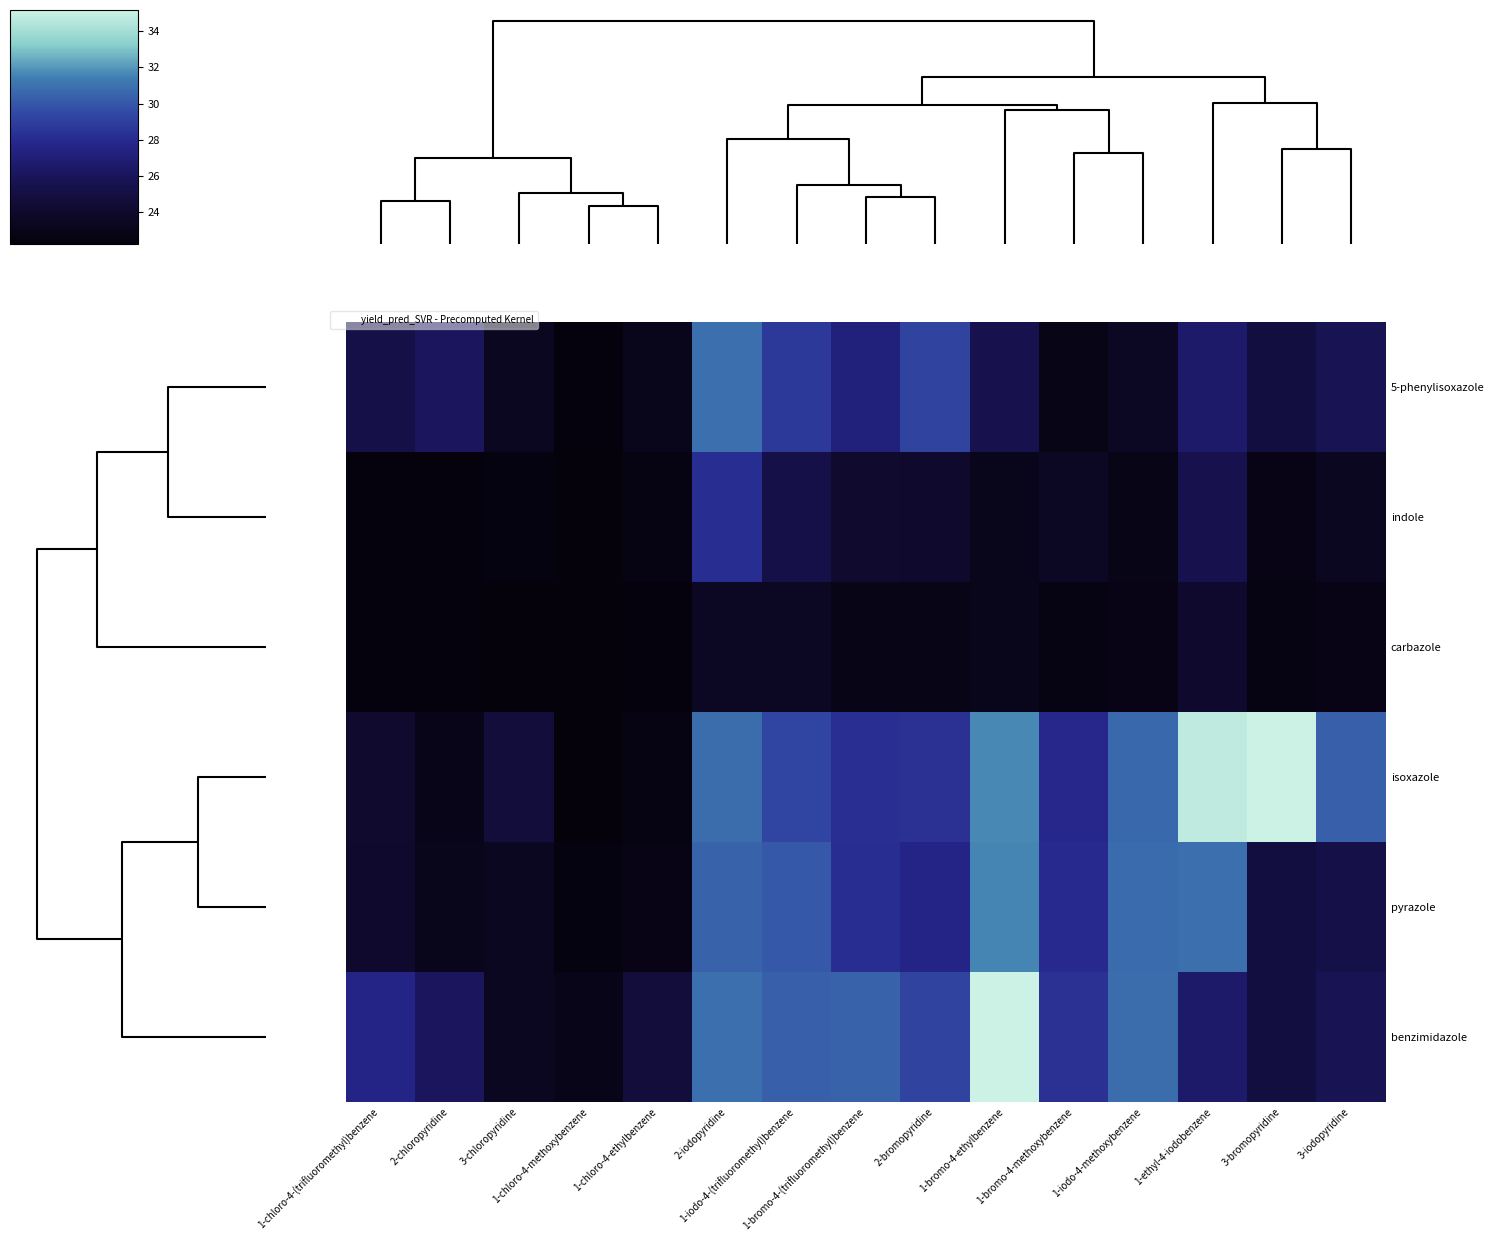

At how many categories does at least one series exceed 29?

9